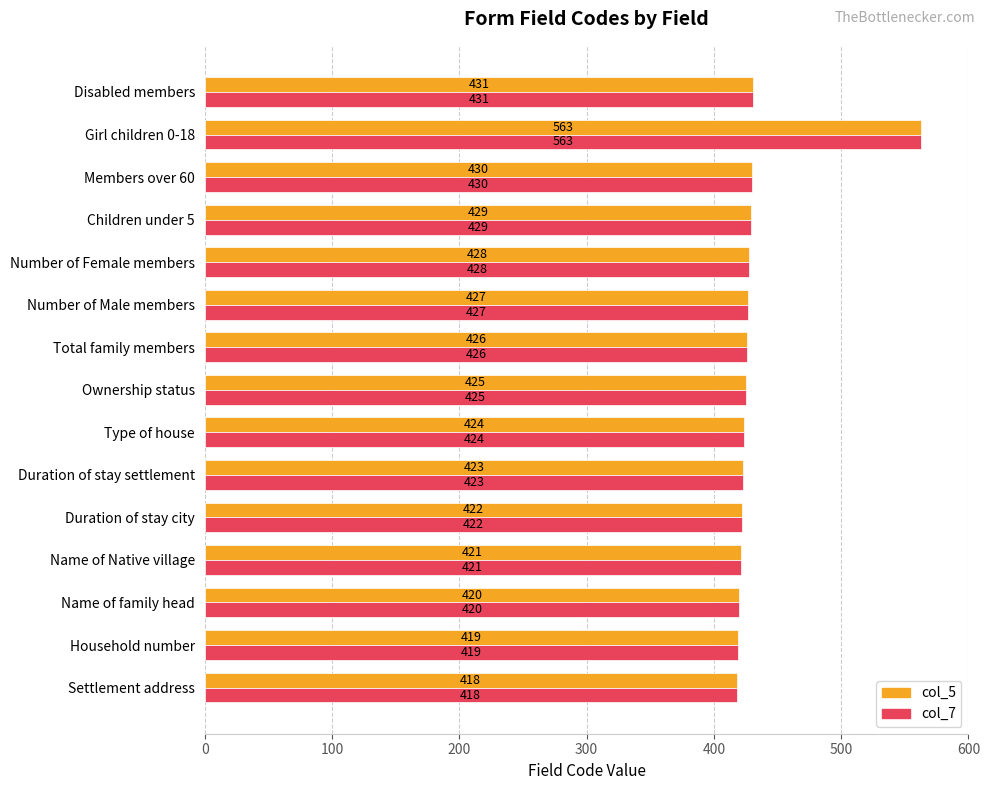

What is the sum of the col_7 values at Duration of stay settlement and Total family members?

849